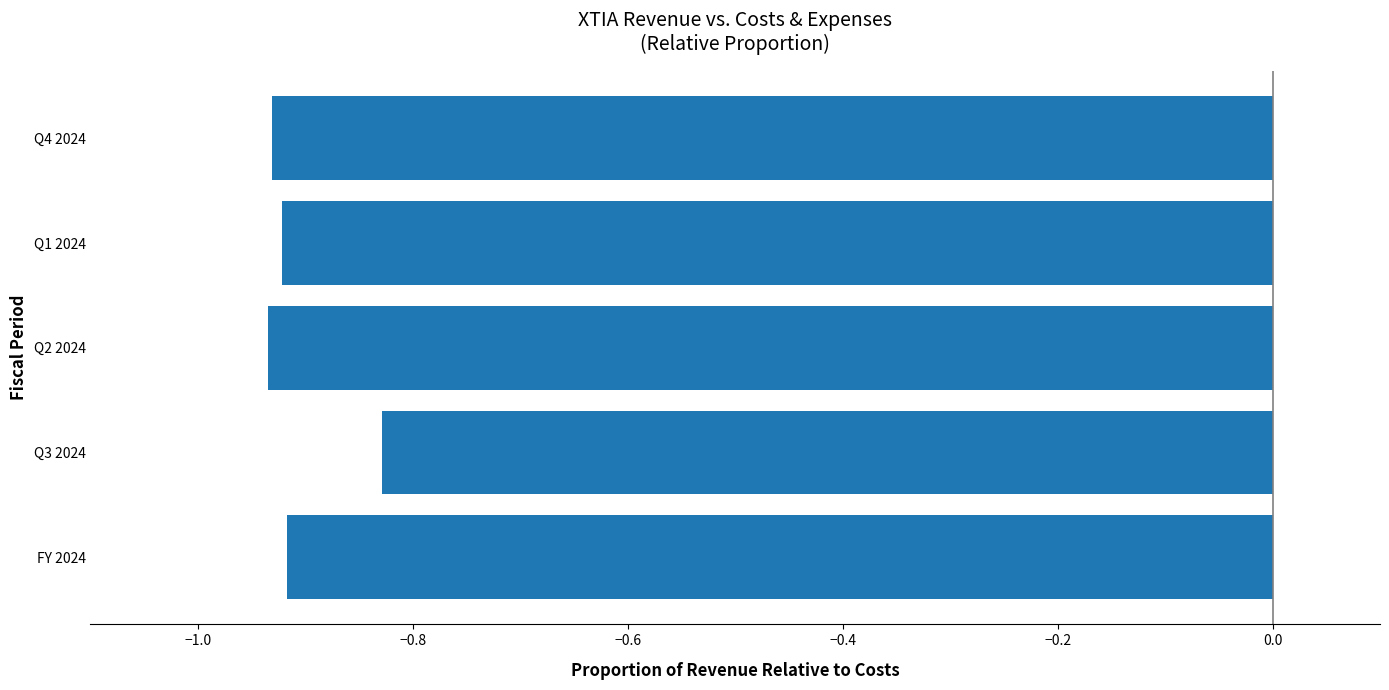

What is the sum of the values at Q4 2024 and Q1 2024?

-1.9